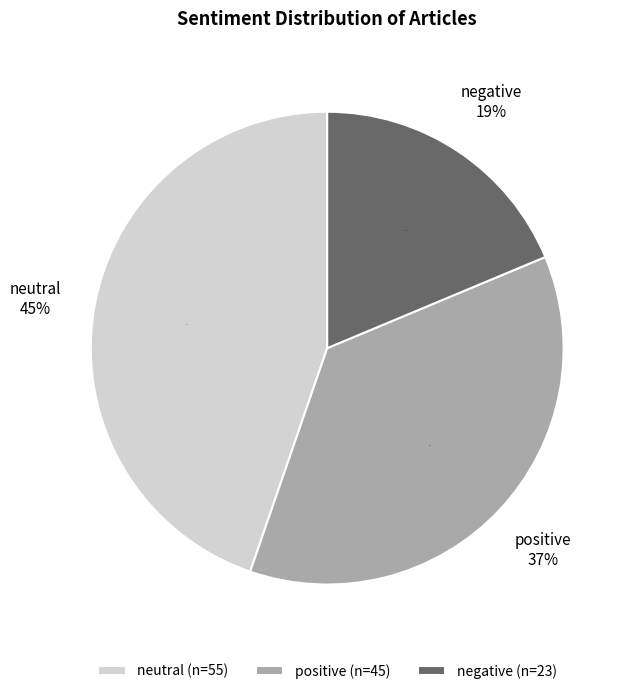

Which slice is the smallest?

negative